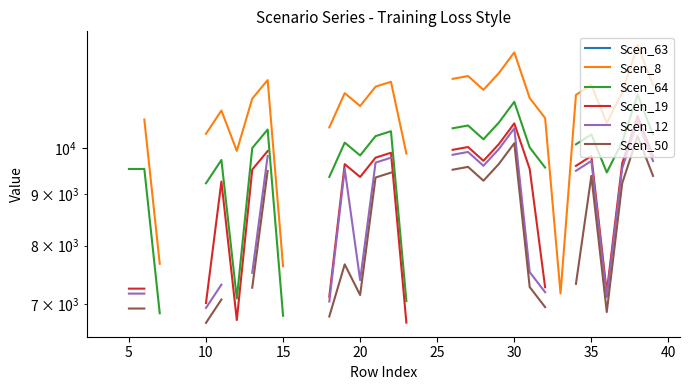

Where is the first local minimum for Scen_12?

20